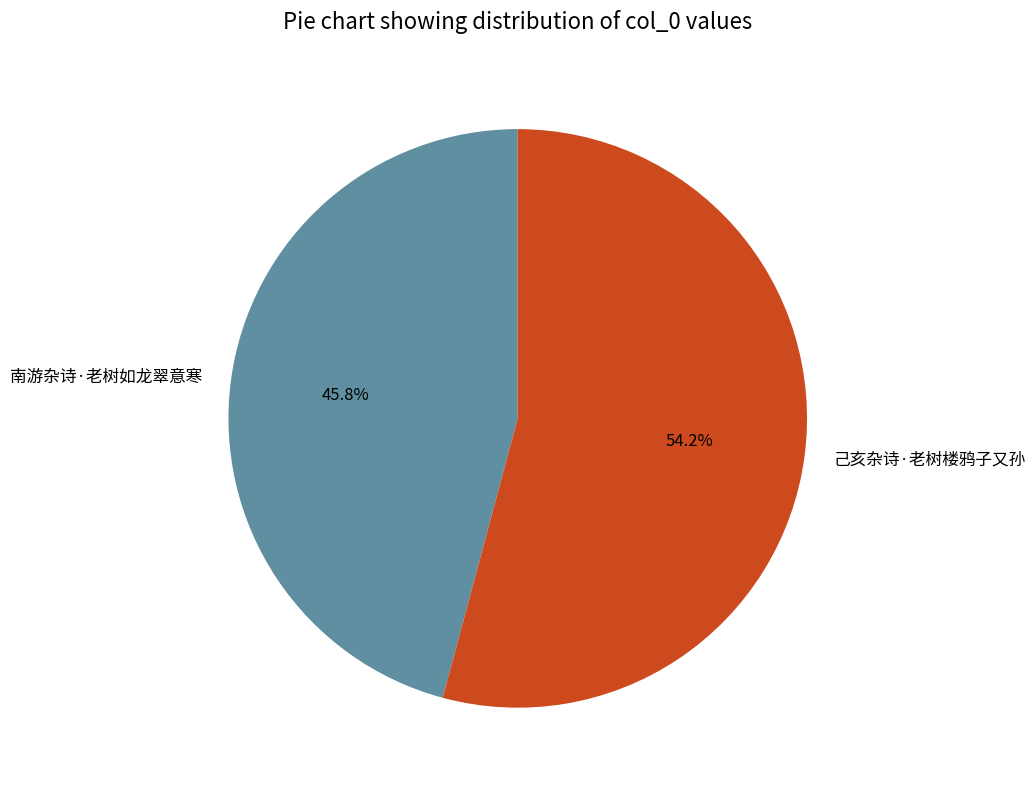

Do 己亥杂诗·老树楼鸦子又孙 and 南游杂诗·老树如龙翠意寒 together represent more than half of the pie?

Yes